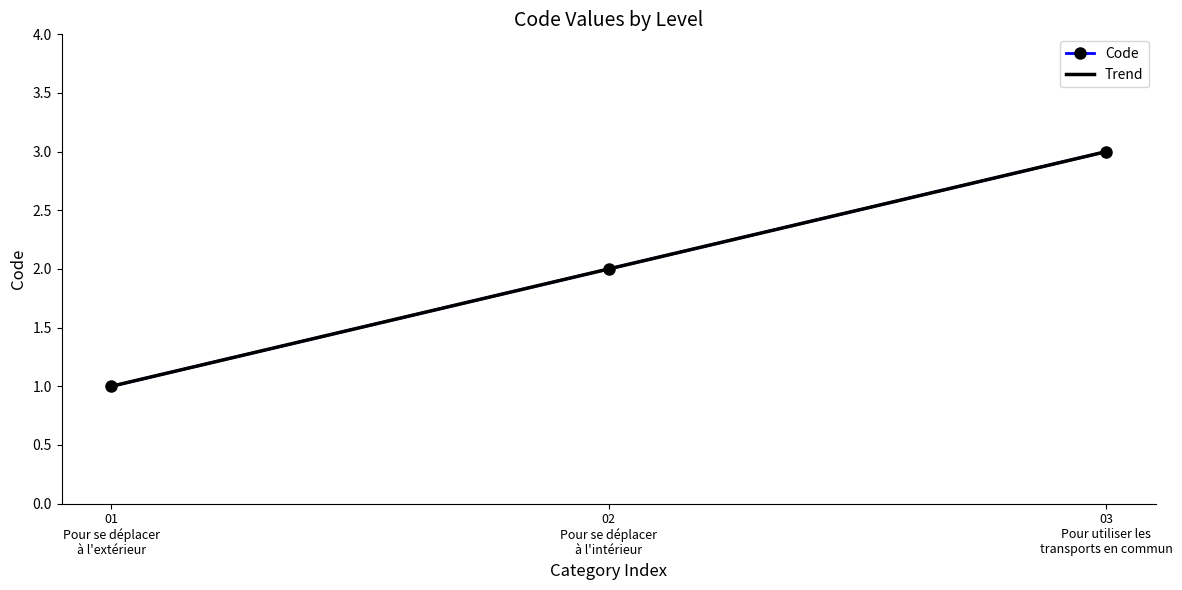

Is this an area chart (filled region under the line)?

No